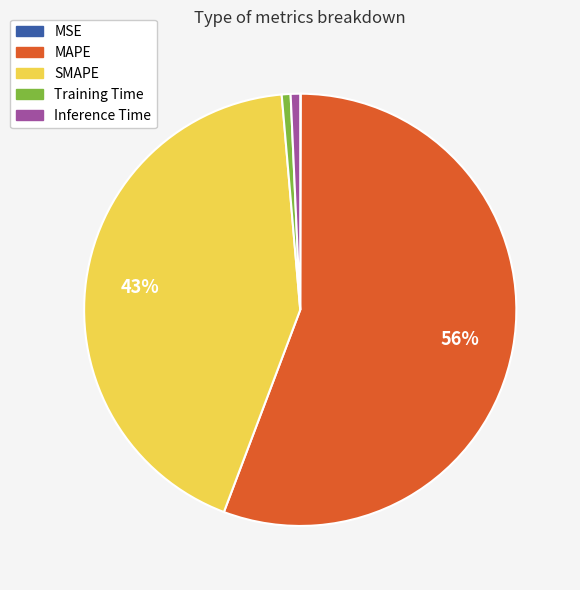

Combined, do MAPE and SMAPE account for over 50%?

Yes